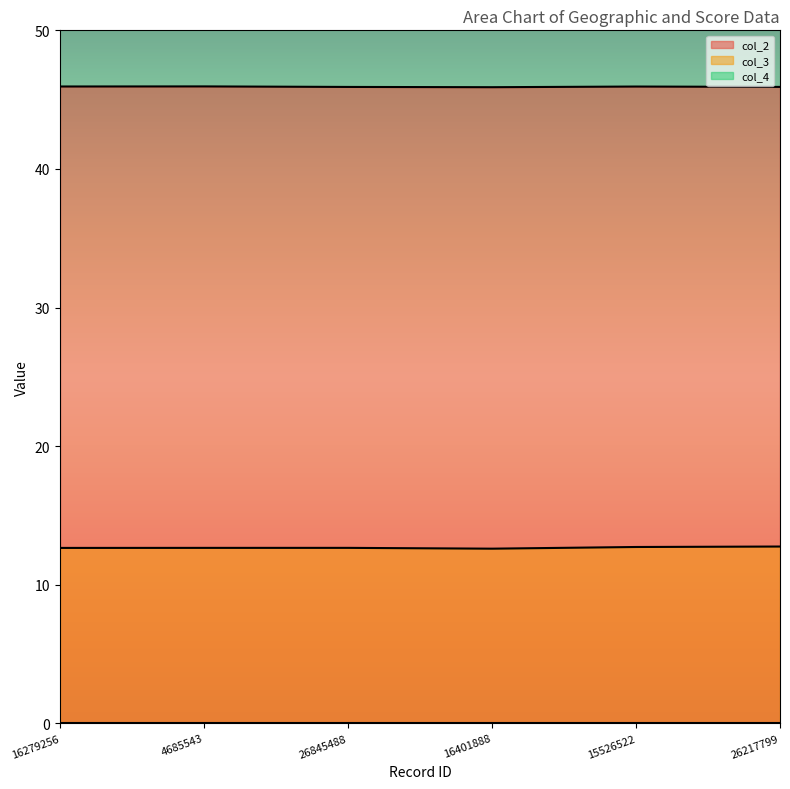

Is it true that col_3 equals 12.7 at 4685543?

True